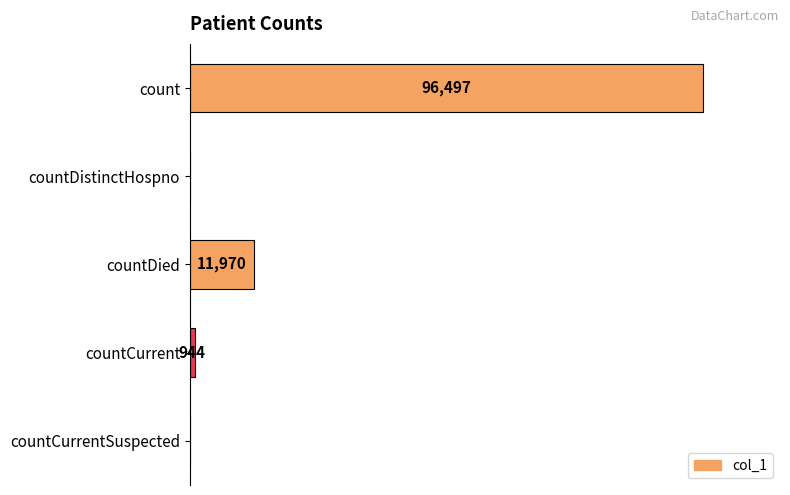

At which category does the chart reach its peak across all series?

count